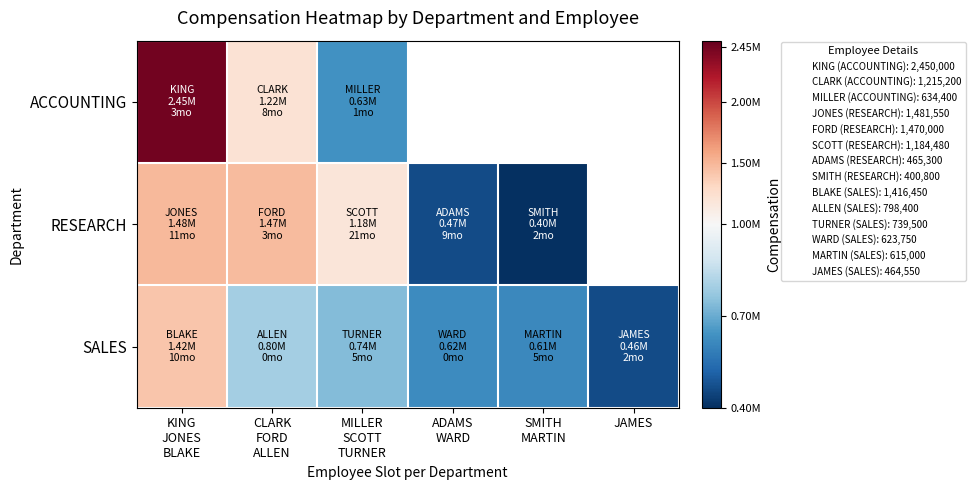

Read the SALES value at MILLER SCOTT TURNER.

739500.0